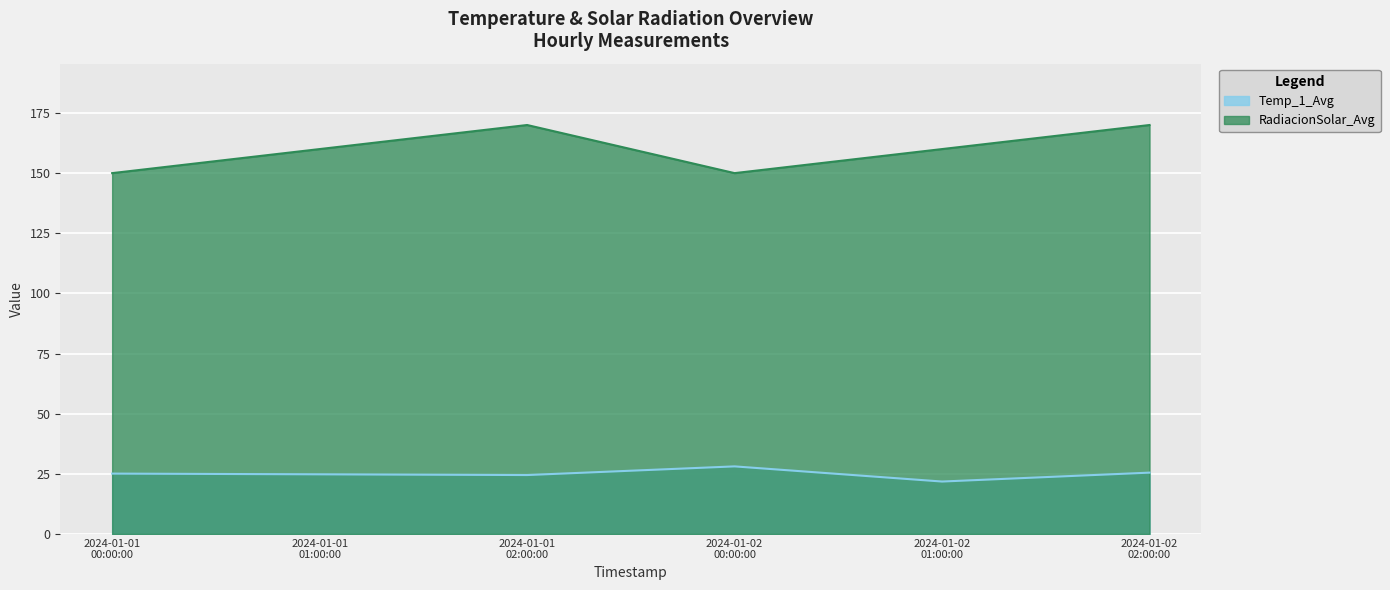

Reading left to right, list all the values displayed in this chart.

Temp_1_Avg: 25.1	24.8	24.5	28.1	21.8	25.5
RadiacionSolar_Avg: 150.0	160.0	170.0	150.0	160.0	170.0